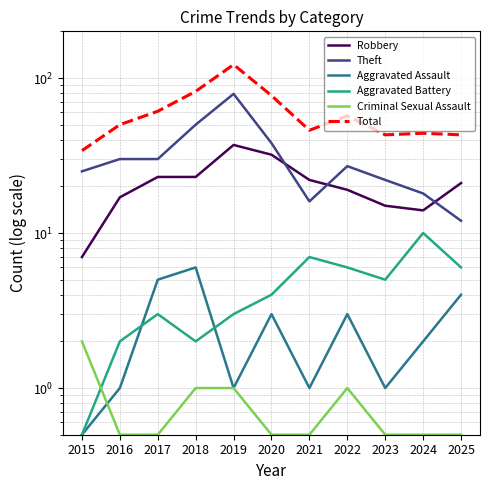

What is the maximum value shown in the chart?

122.0